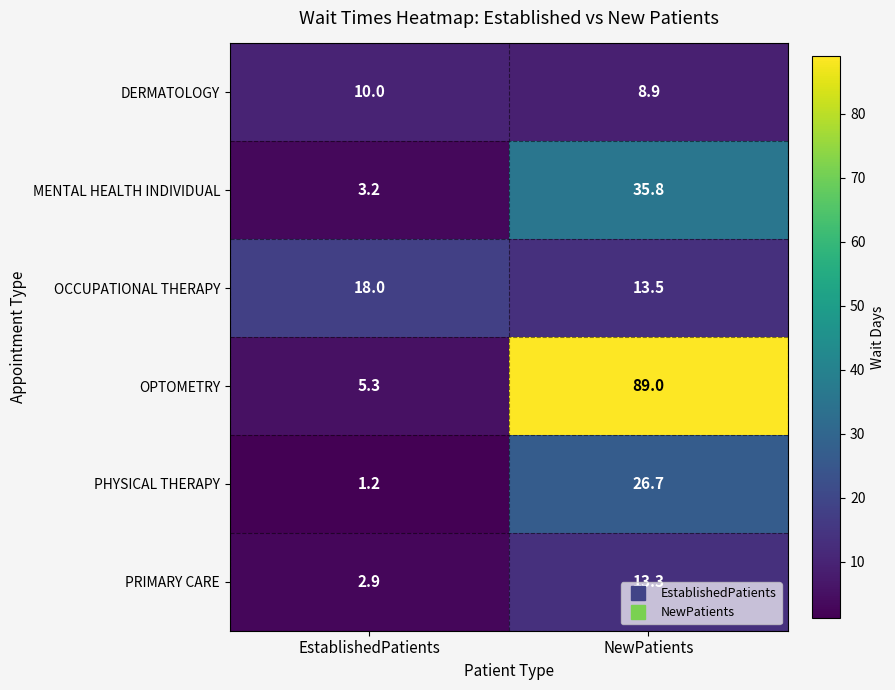

How many values in the PRIMARY CARE series exceed 13?

1